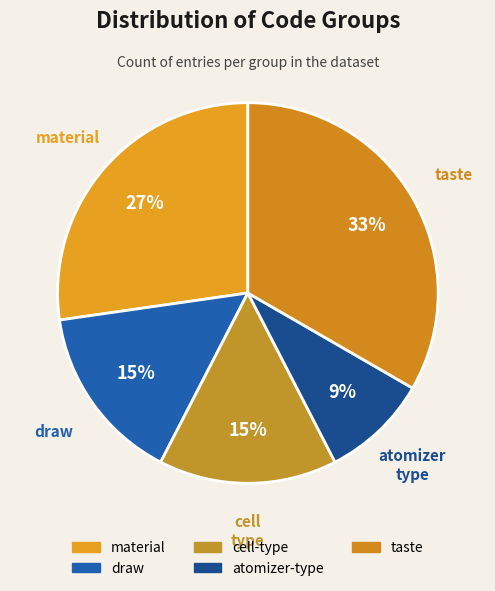

How many slices are in this pie chart?

5